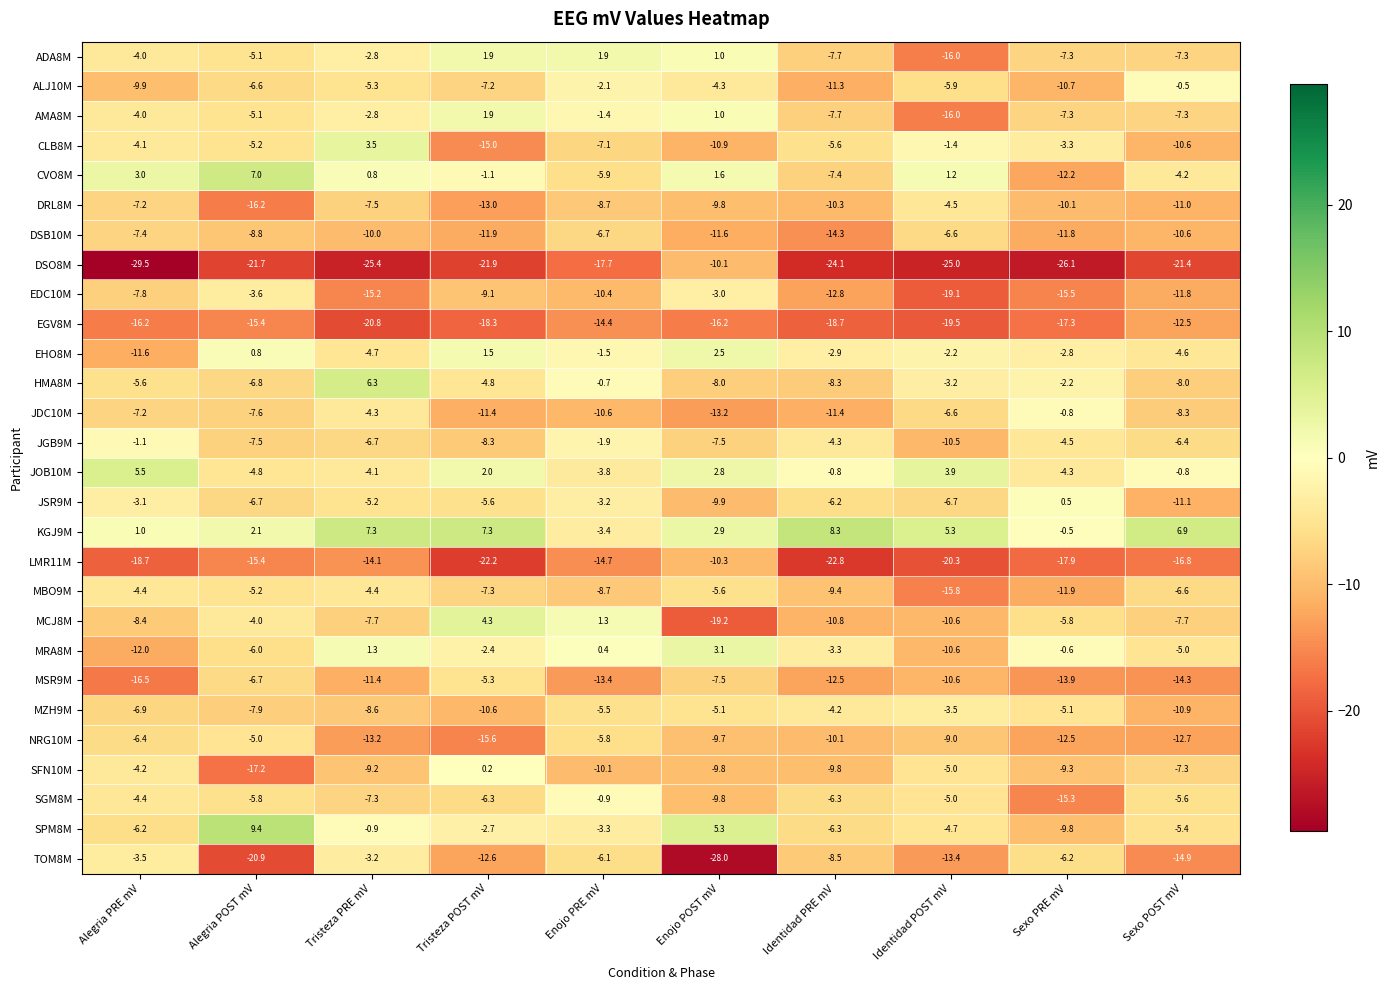

The value of MCJ8M at Alegria PRE mV is -3.8. True or false?

False